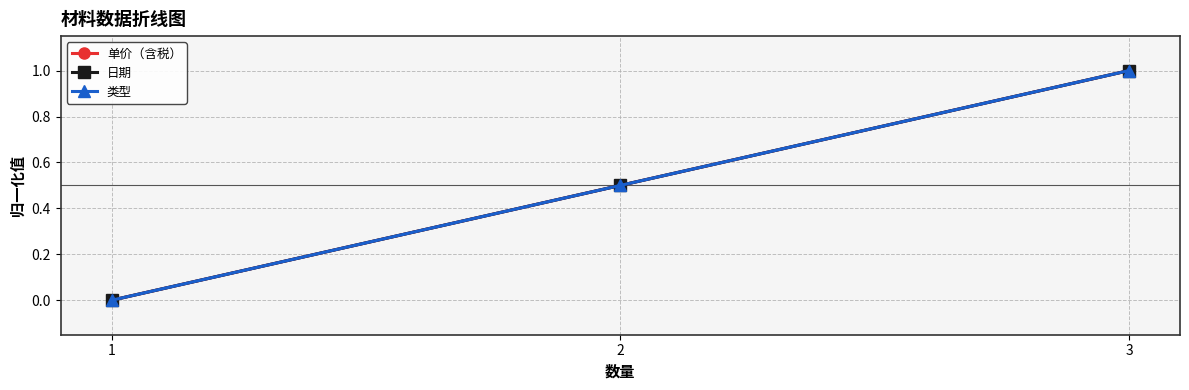

True or false: 日期 has a value of 1.0 at 3.

True